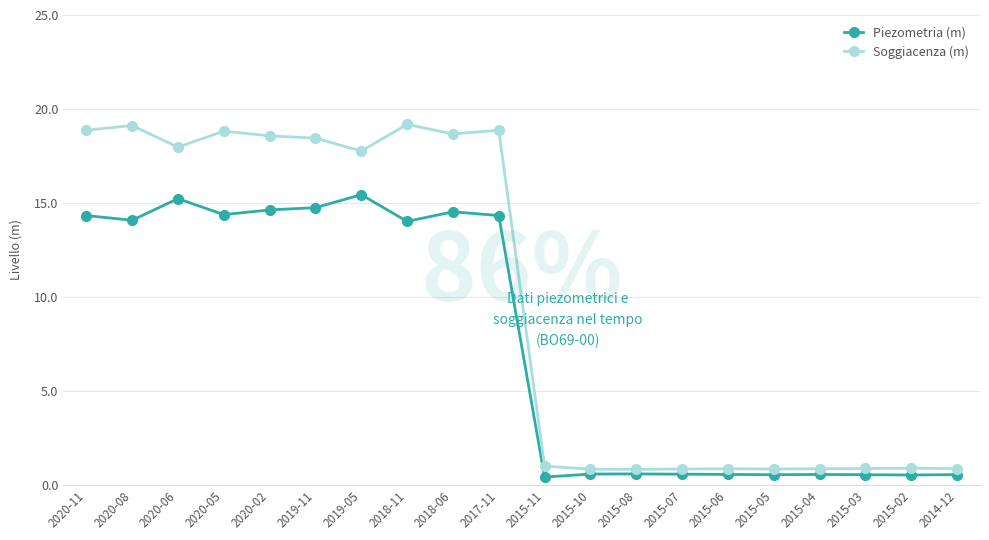

Rank the series by their maximum value, from highest to lowest.

Soggiacenza (m), Piezometria (m)